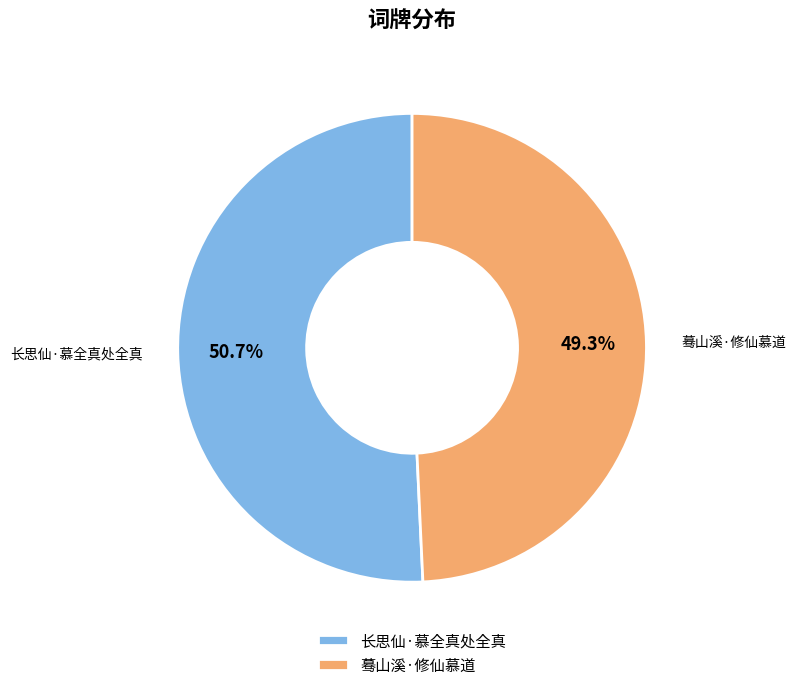

What percentage is NOT represented by 长思仙·慕全真处全真?

49.3%